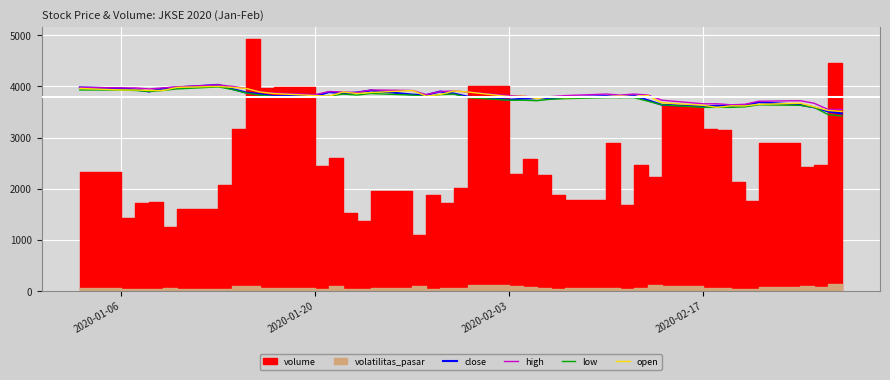

What is the difference between the second highest and second lowest values in the close series?

470